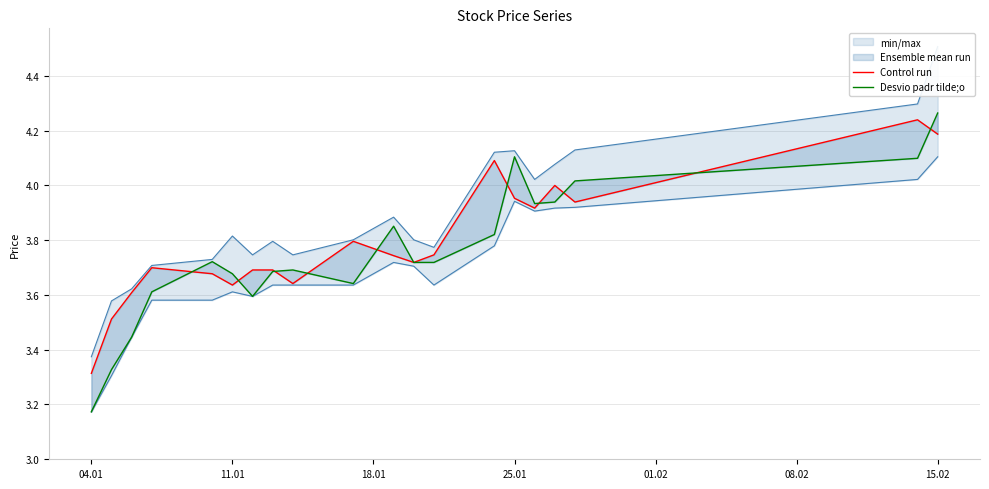

What is the sum of all Control run values?

75.8